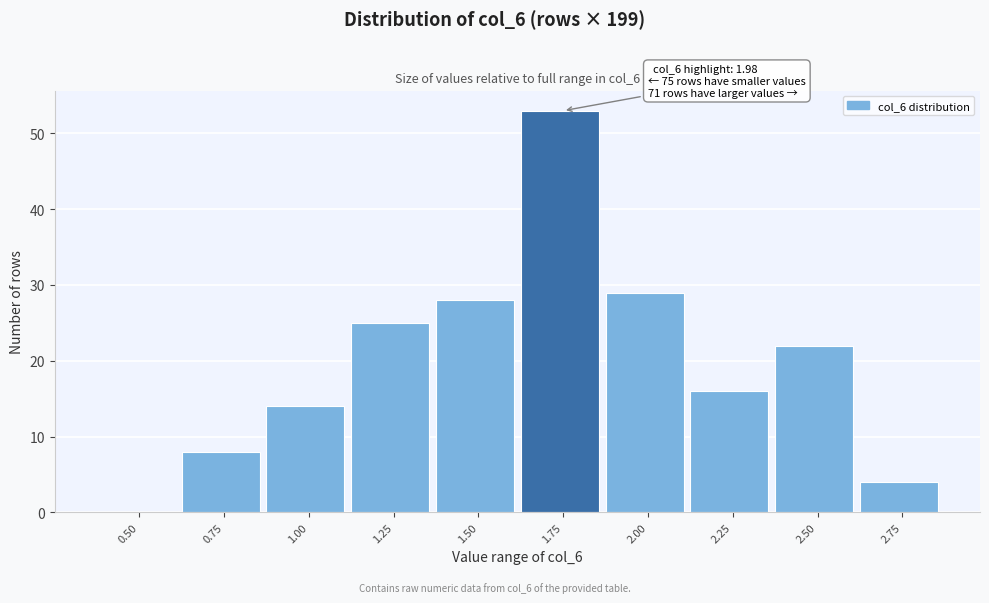

Reading right to left, list all the values displayed in this chart.

2.75=4	2.50=22	2.25=16	2.00=29	1.75=53	1.50=28	1.25=25	1.00=14	0.75=8	0.50=0